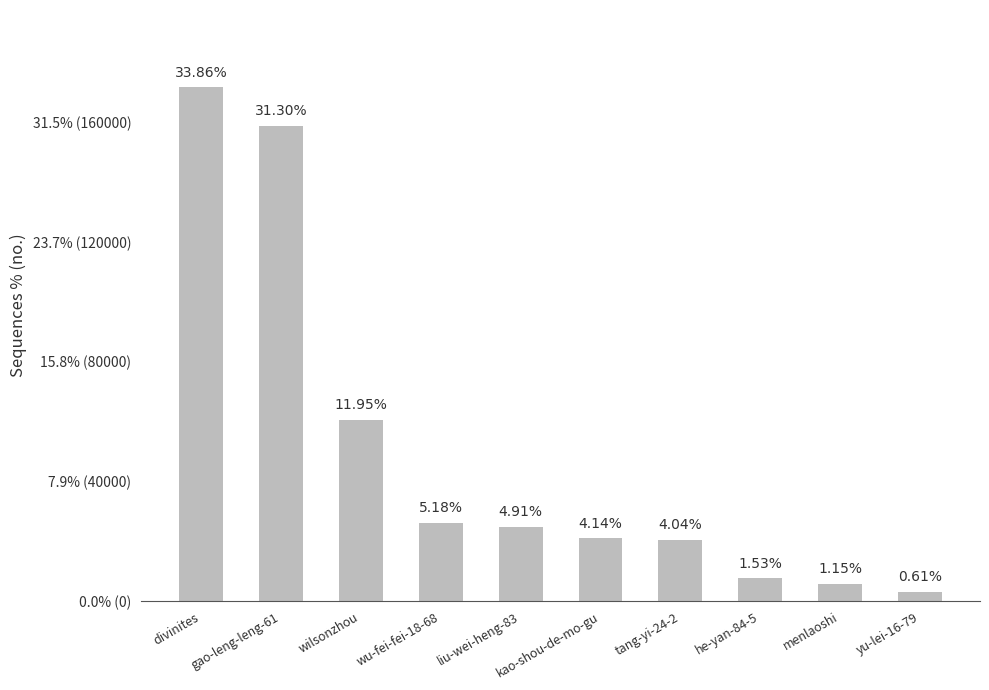

What is the sum of all values?

500505